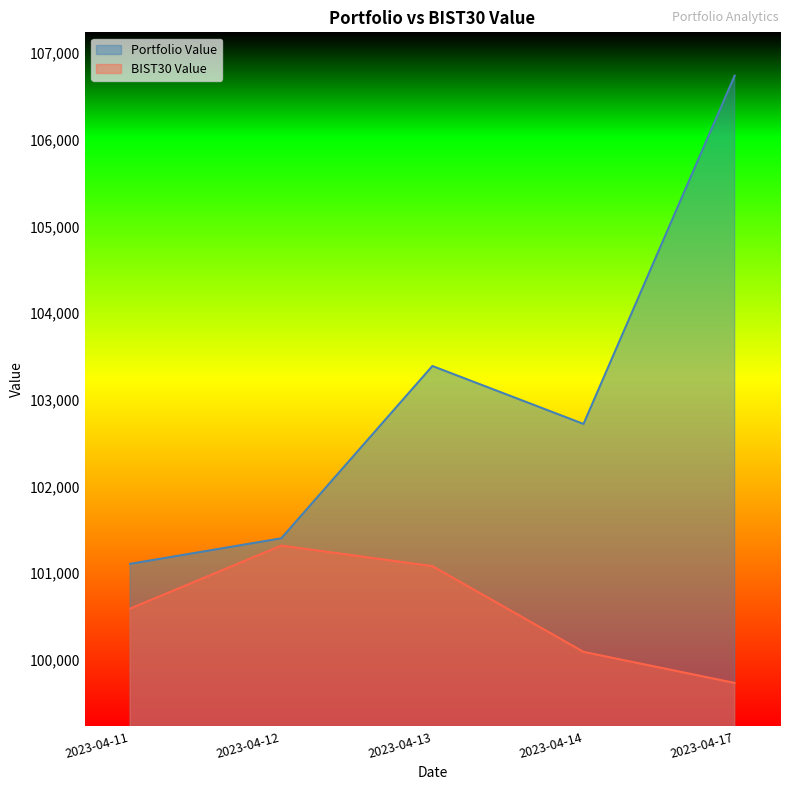

True or false: Portfolio Value and BIST30 Value intersect in this chart.

False